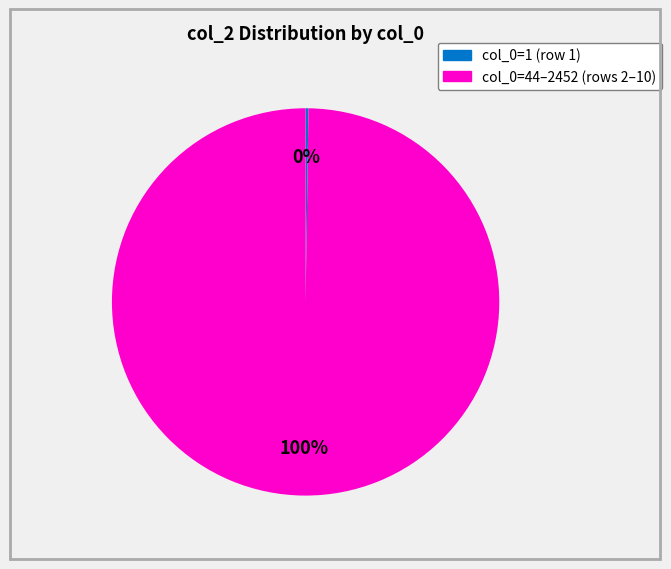

To the nearest percent, what is the difference between the largest and smallest slice percentages?

100%